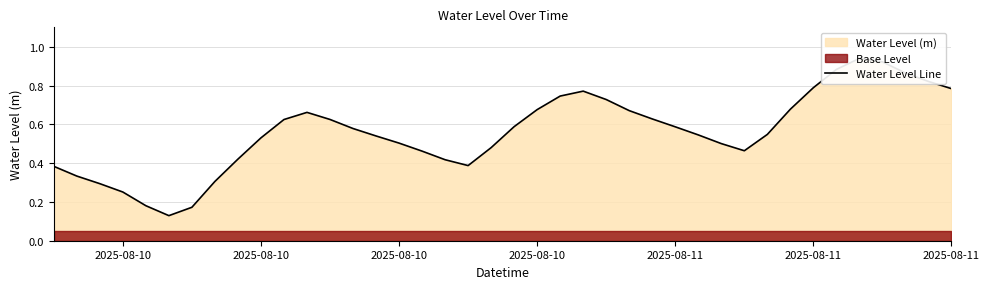

What is the difference between the second highest and second lowest values?

0.7